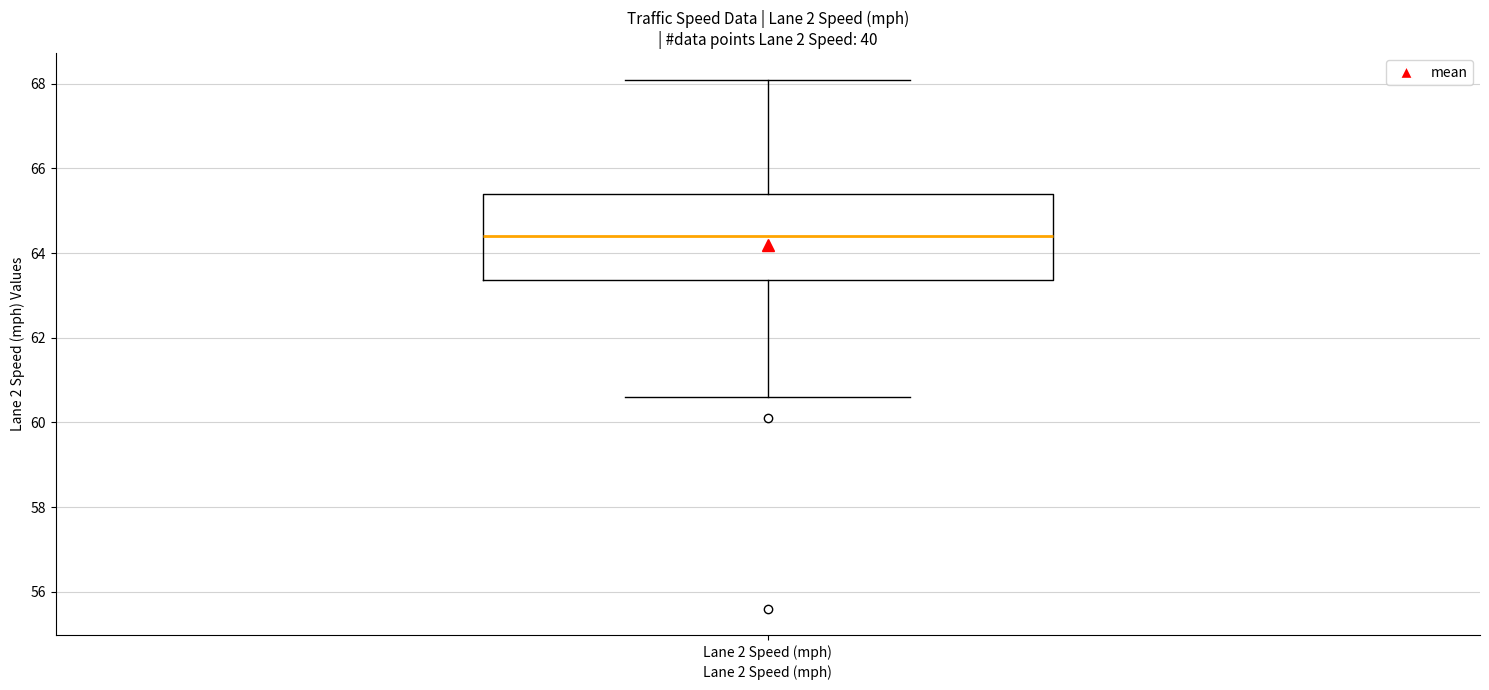

Transcribe this box plot: give where the median line is, the range the box spans, and where the two whiskers end, as read against the y-axis. The values are not printed on the chart, so give them approximately, as read against the axis.

median 64.4, box 63.4 to 65.4, whiskers 60.6 to 68.2